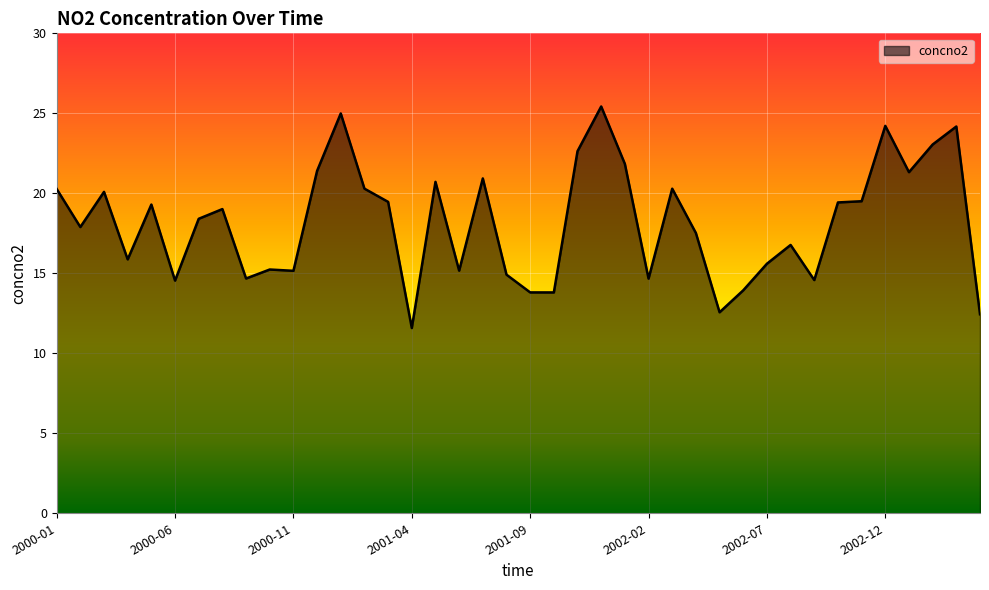

What is the maximum value shown in the chart?

25.4